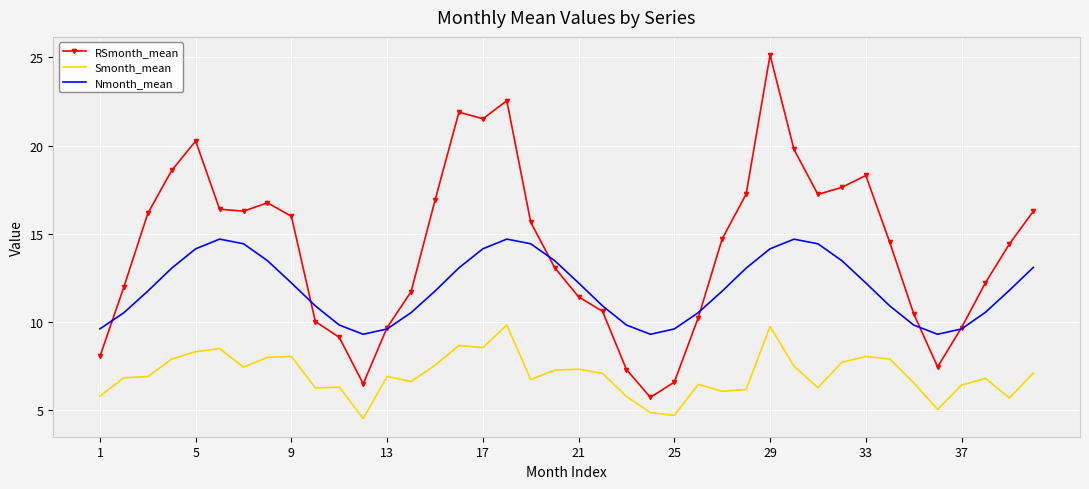

Which series has the widest spread of values?

RSmonth_mean